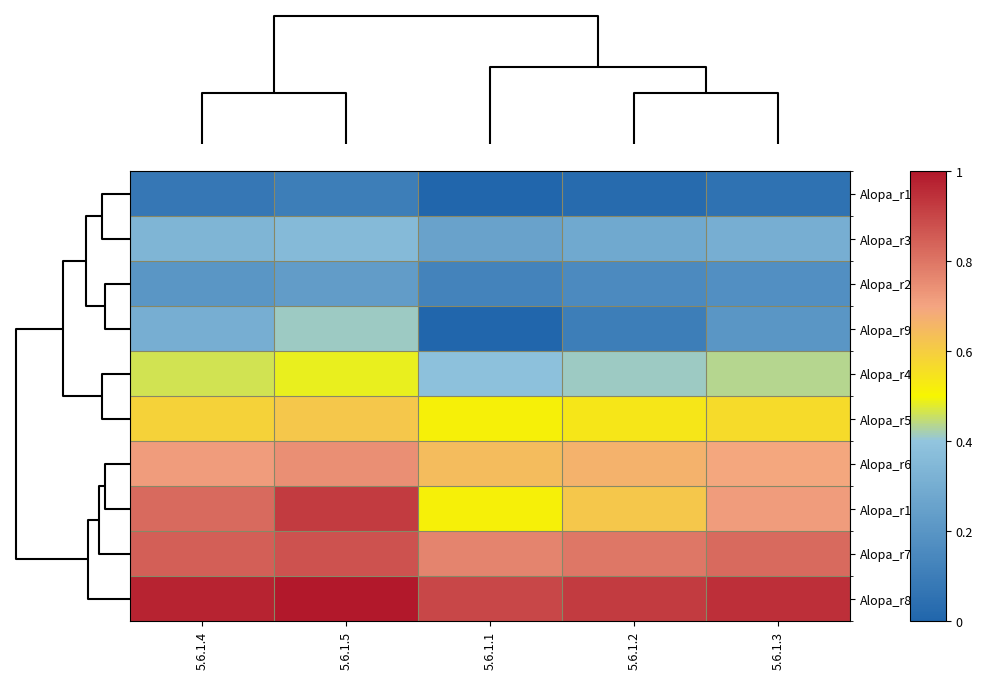

At how many categories does at least one series exceed 0?

5